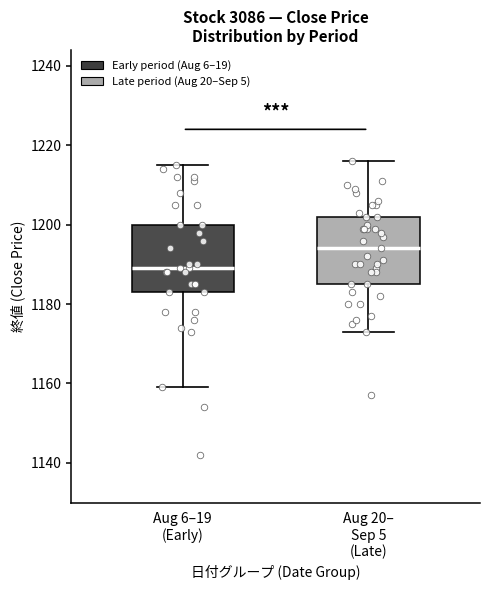

Which box's median line is the lowest?

Aug 6–19 (Early)